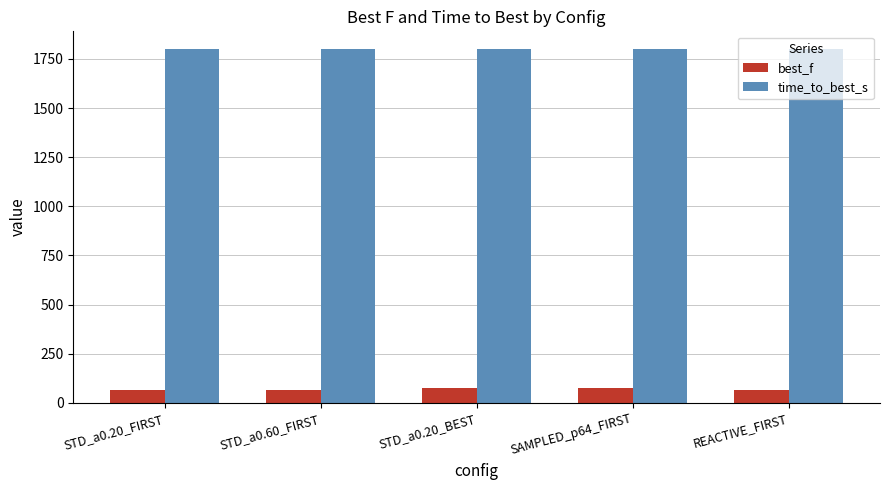

Does the chart contain any negative values?

No